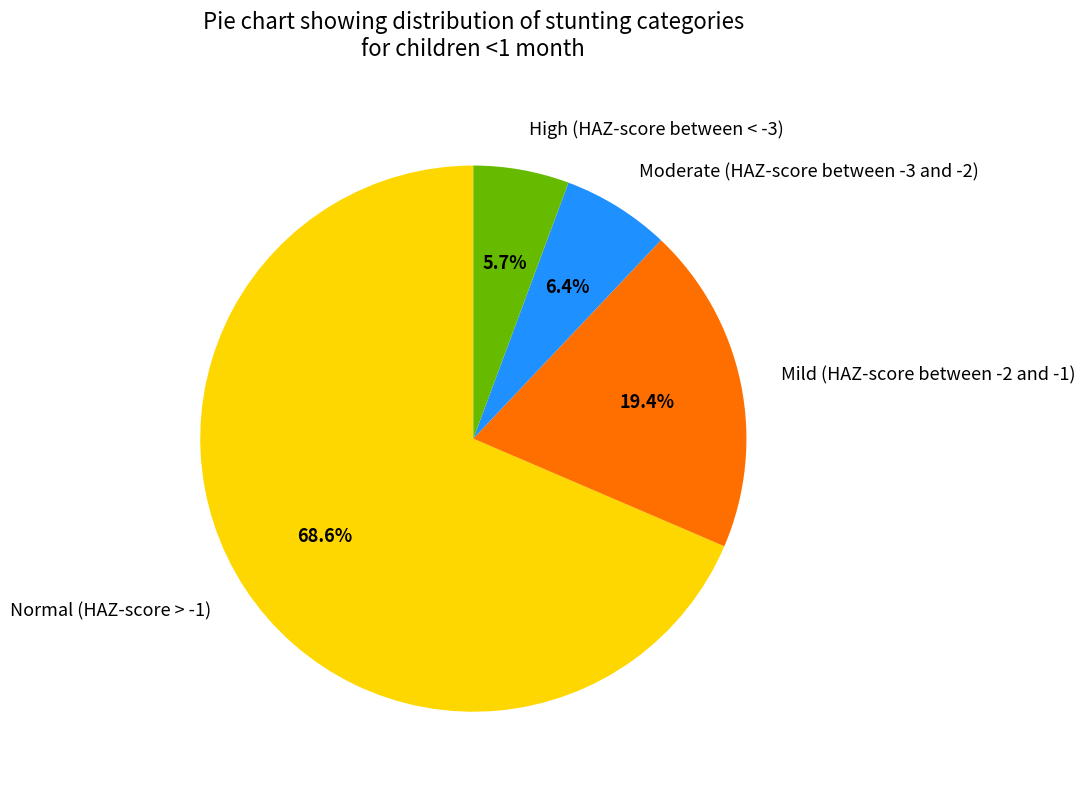

Which has a higher value, Mild (HAZ-score between -2 and -1) or Moderate (HAZ-score between -3 and -2)?

Mild (HAZ-score between -2 and -1)